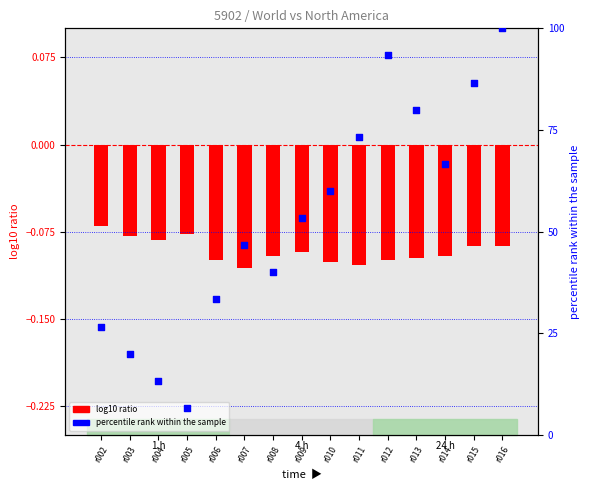

At how many categories does at least one series exceed 21?

12